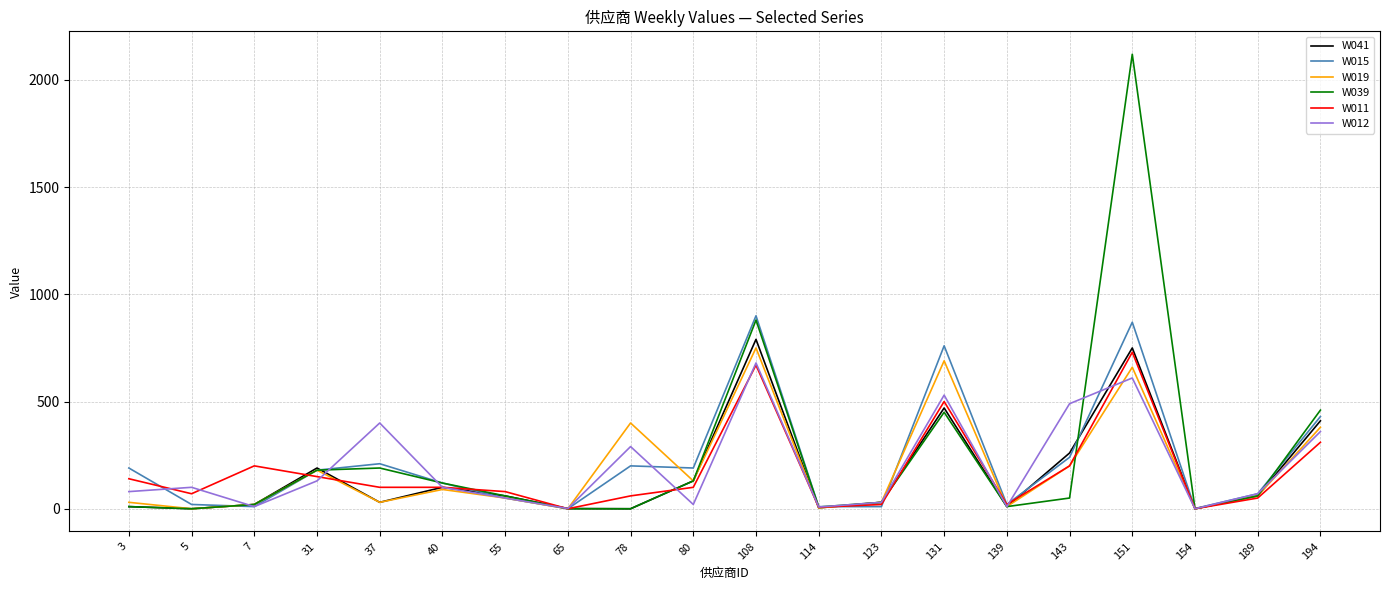

What are all the series names shown in the legend?

W041, W015, W019, W039, W011, W012